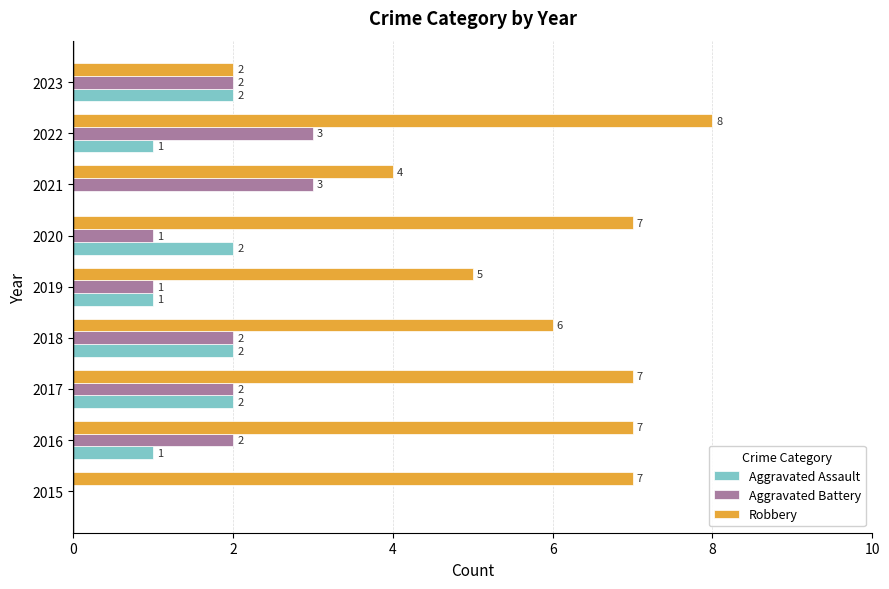

The value of Robbery at 2020 is 7. True or false?

True